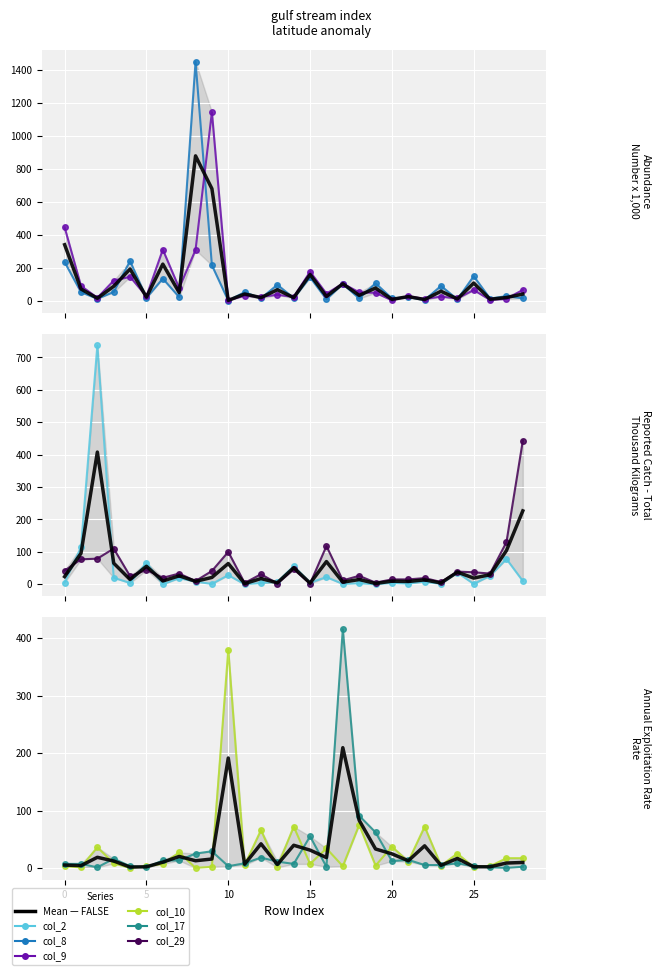

What is the value of the col_17 point at the 22nd from the left?

14